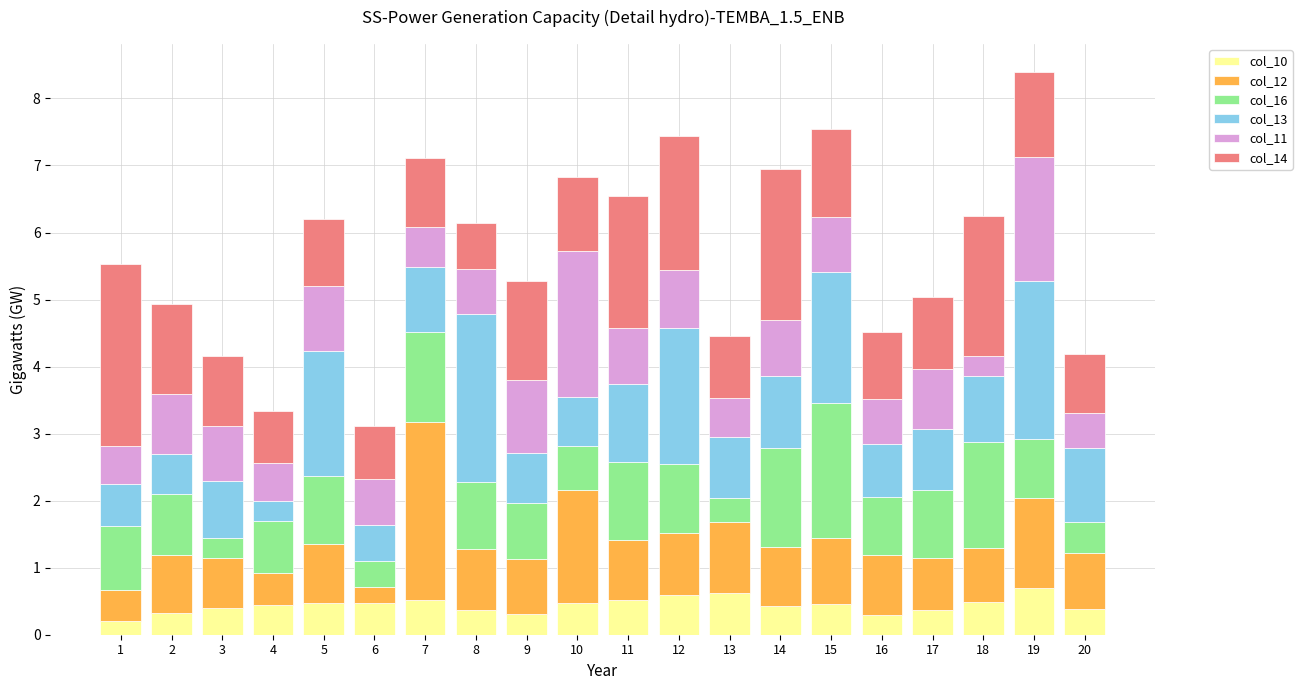

What is the sum of all col_10 values?

8.8